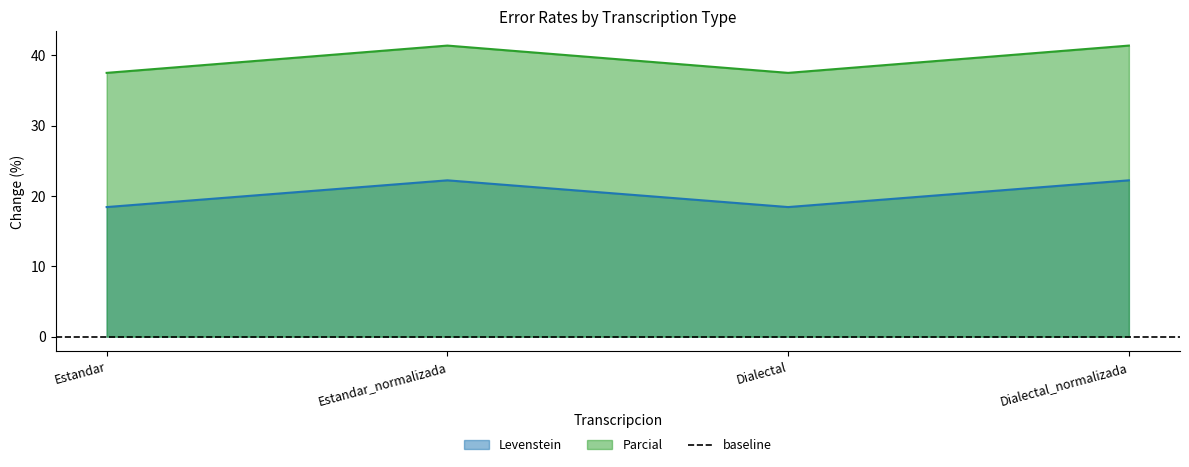

What is the average value of the Parcial series?

39.4